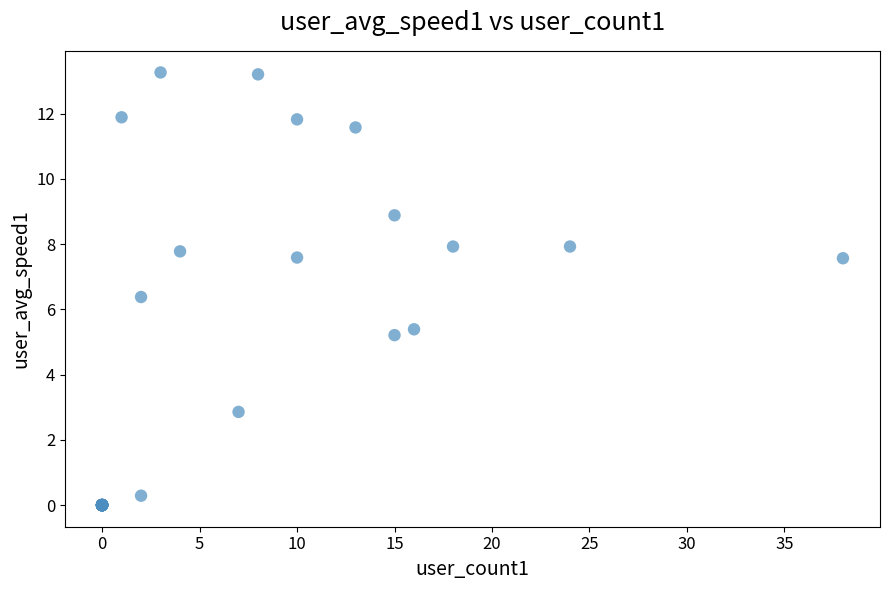

What Y value in the scatter plot is closest to 6?

6.4